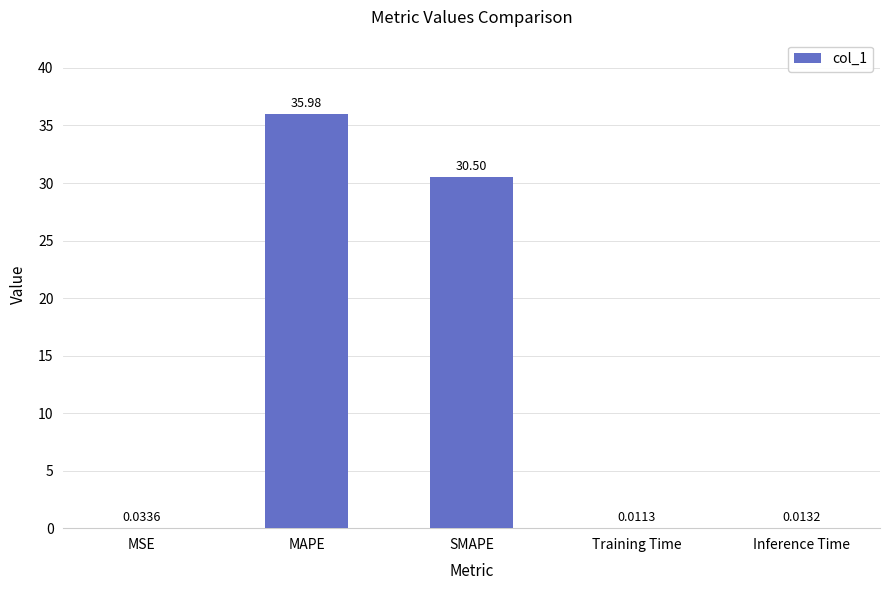

Does the chart contain stacked bars?

No